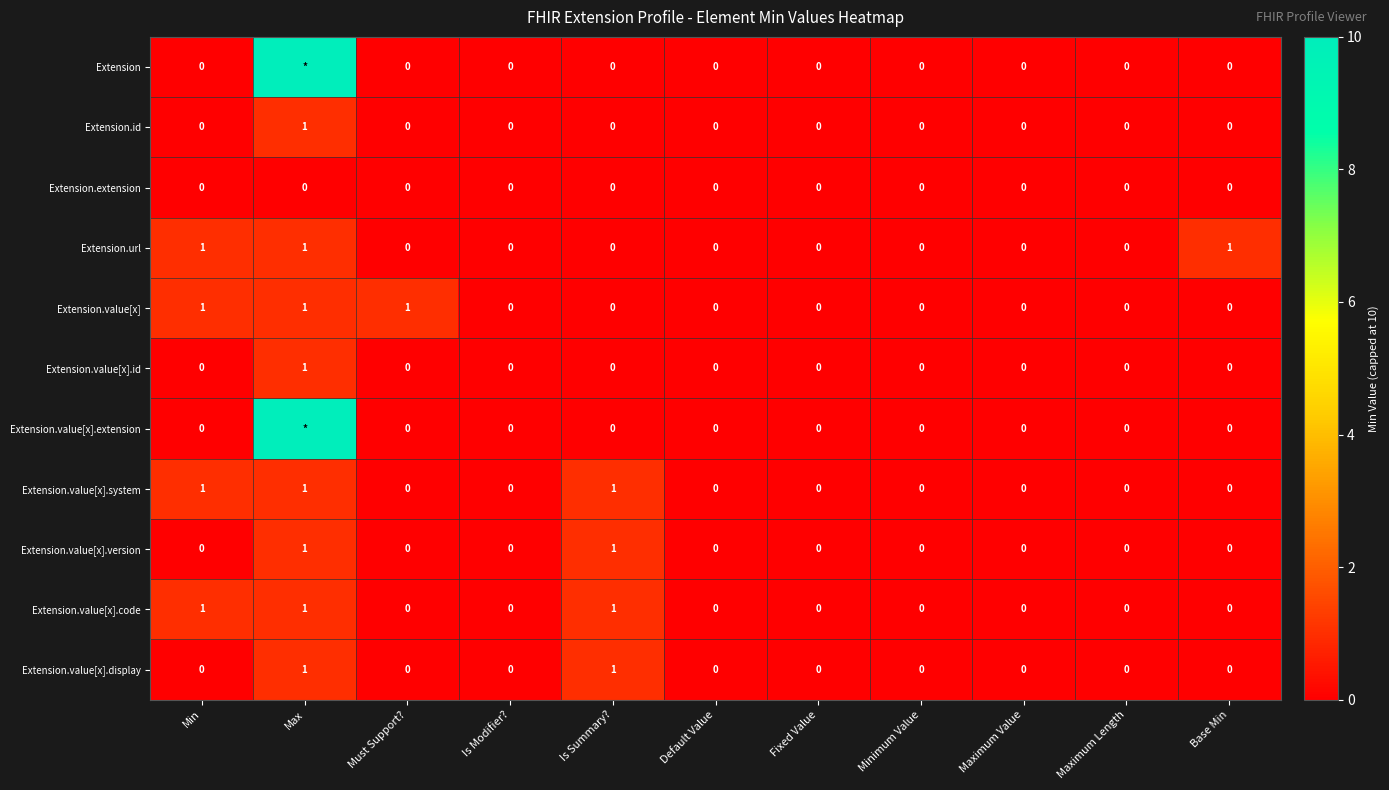

How many data points in Extension.value[x].id are above 0?

1